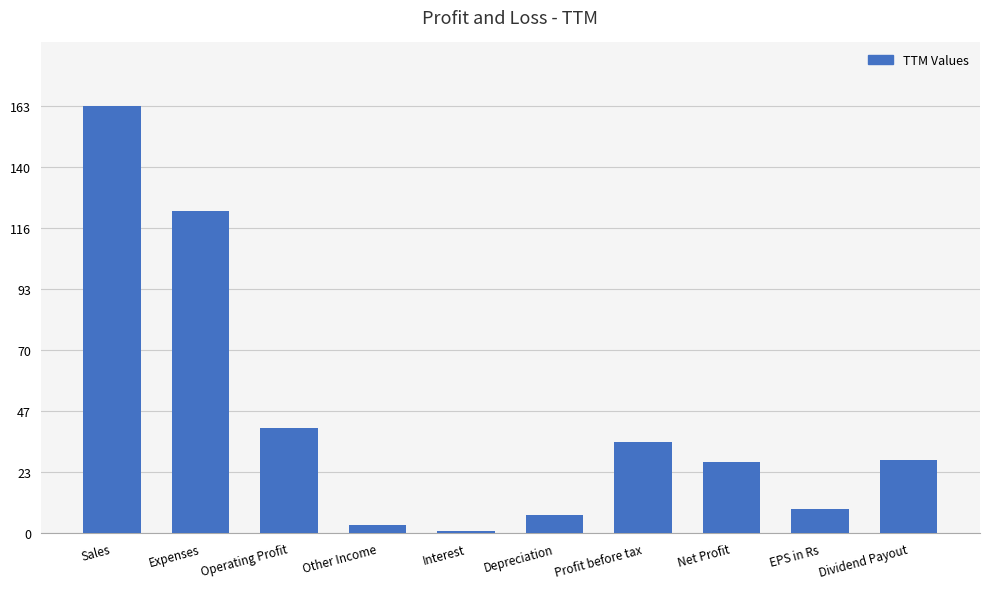

The value at Dividend Payout is 7.4. True or false?

False